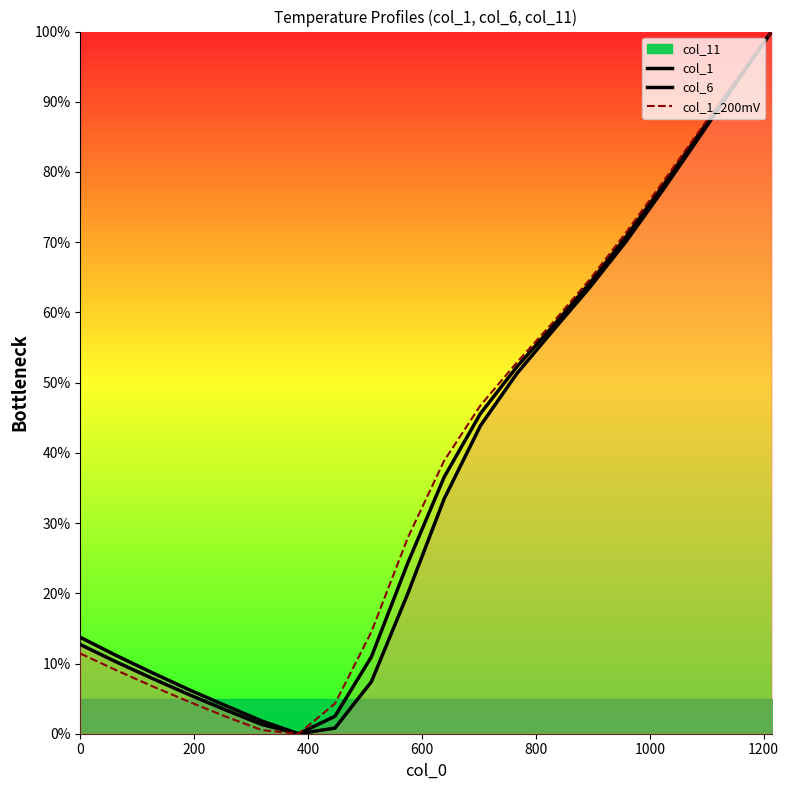

Which series has the largest total across all categories?

col_1_200mV